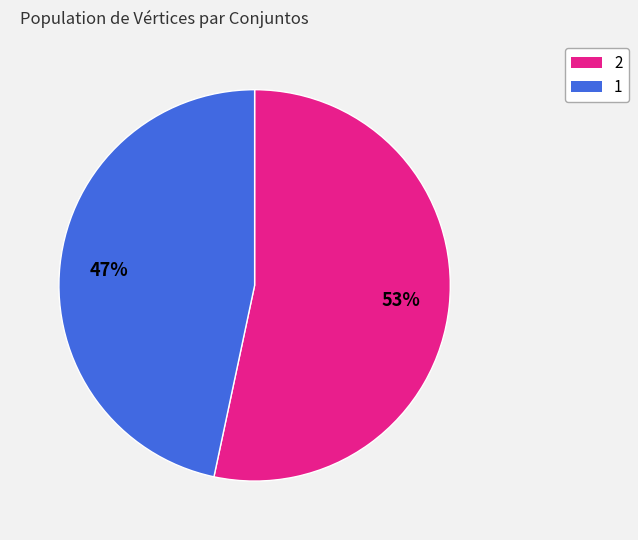

Is there a majority slice in this chart?

Yes